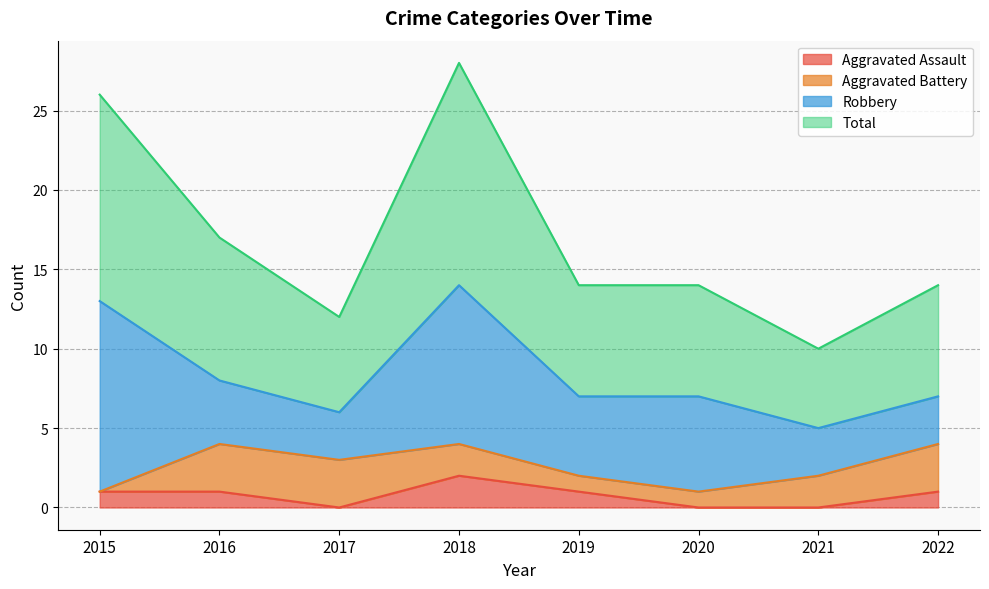

What is the maximum value shown in the chart?

28